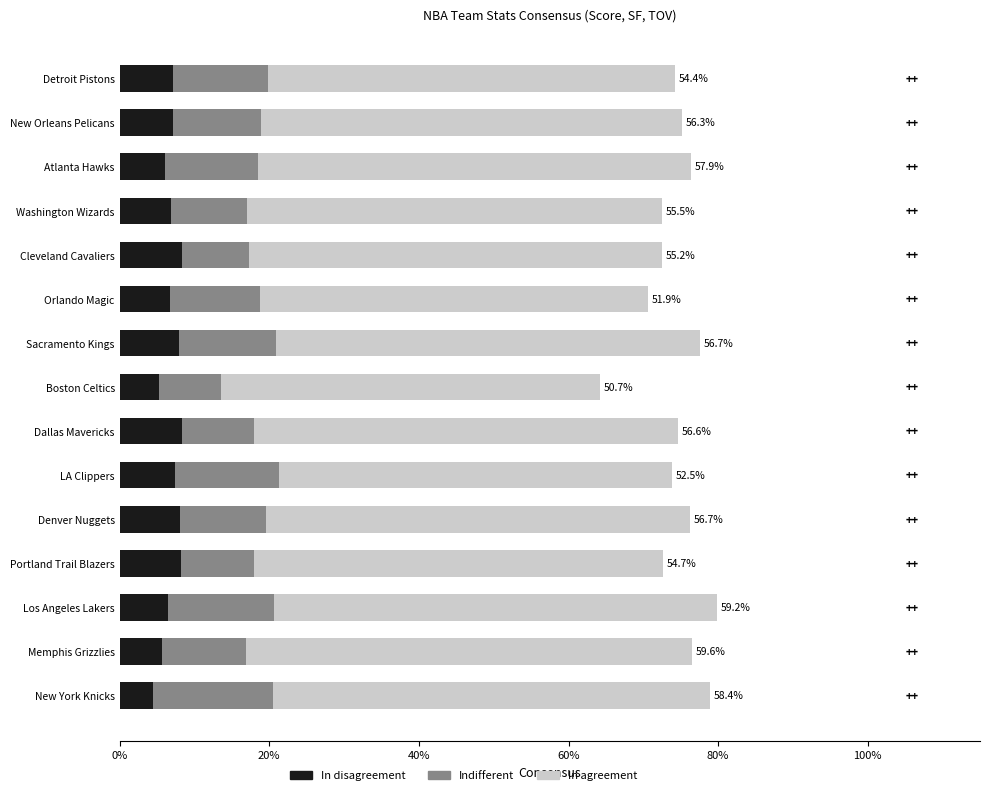

What is the approximate value of In disagreement at Detroit Pistons?

7.2